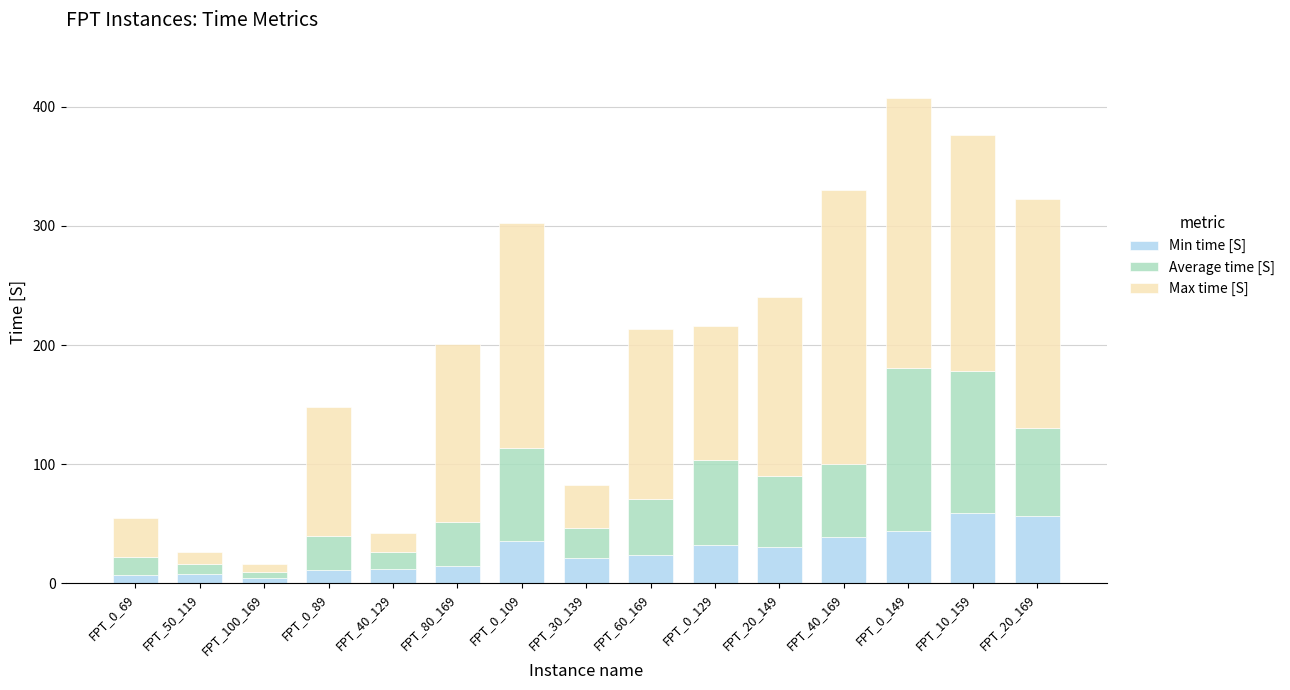

What is the sum of all Min time [S] values?

397.1